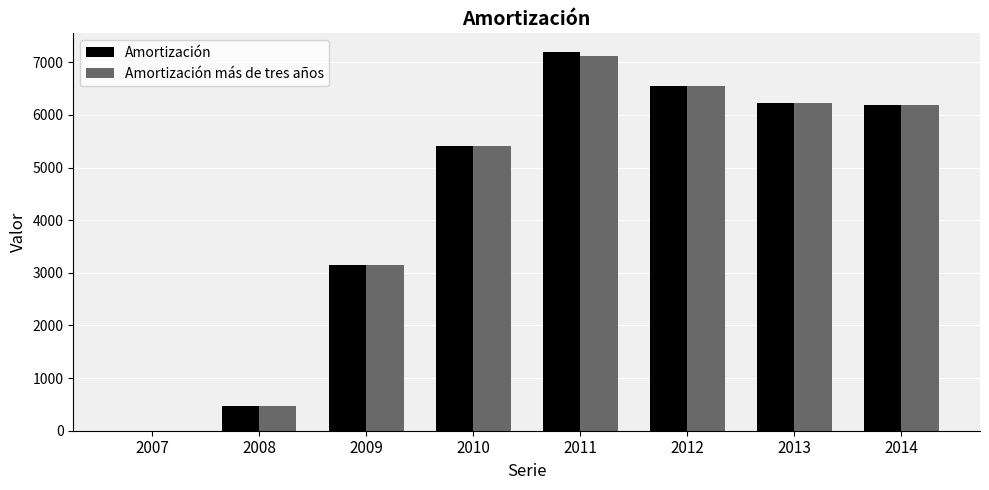

At which label is Amortización closest to 3595?

2009